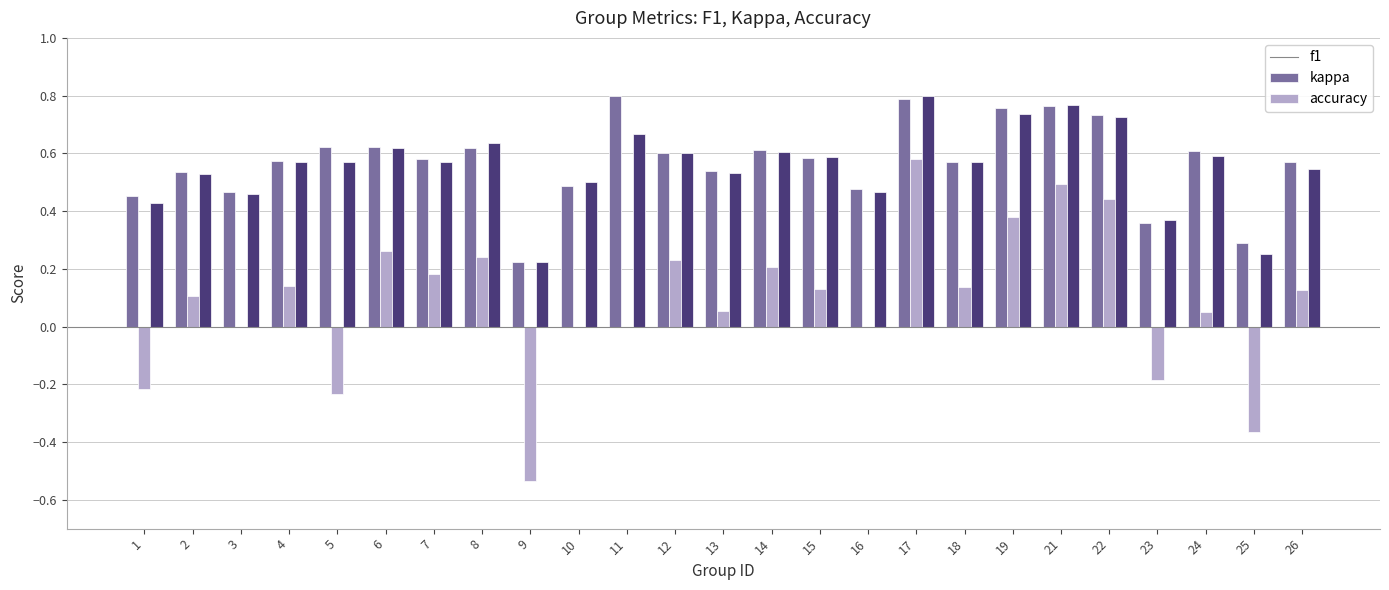

The f1 series shows 0.5 at 3. True or false?

True